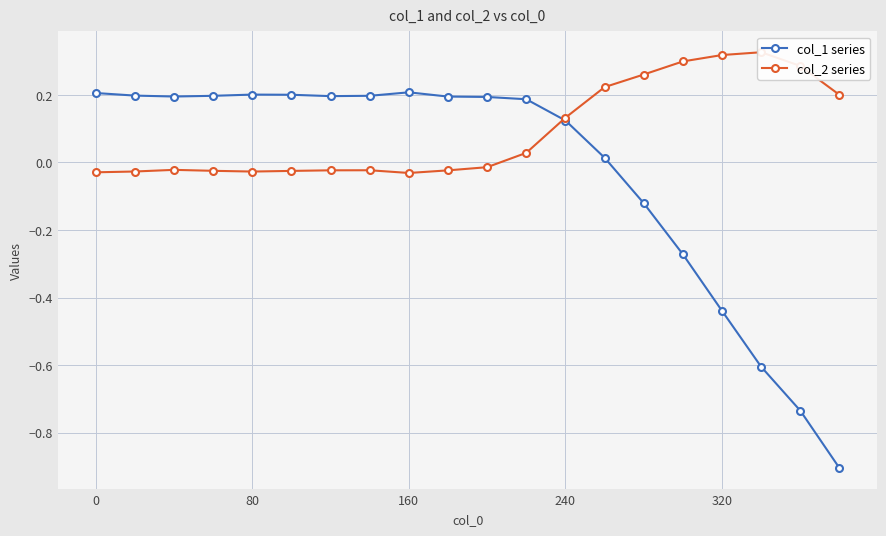

How many categories are shown in the chart?

20